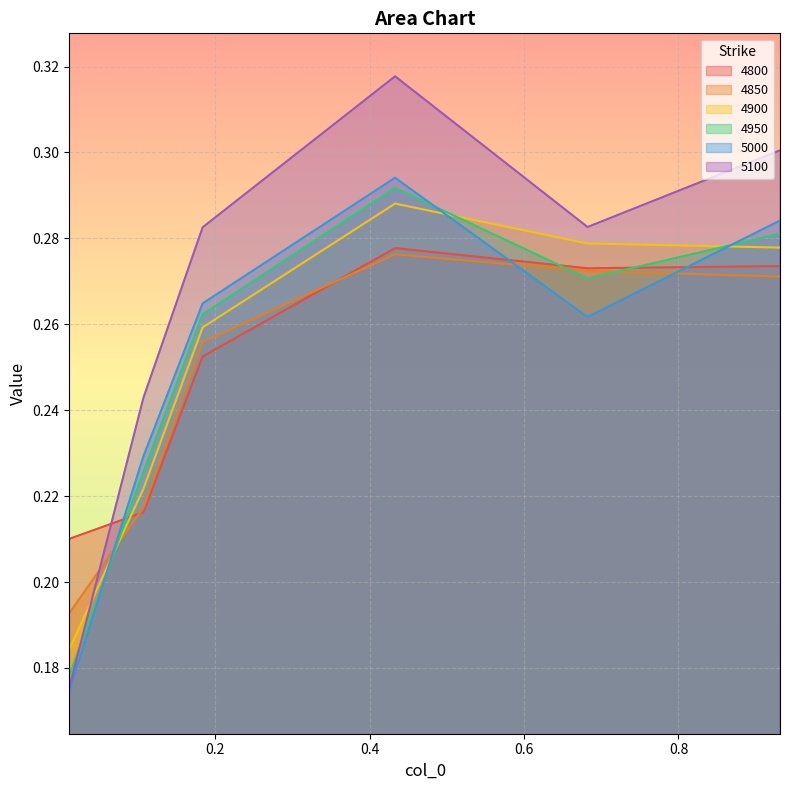

Reading right to left, transcribe all the data shown in this chart.

4800: 0.3	0.3	0.3	0.3	0.2	0.2
4850: 0.3	0.3	0.3	0.3	0.2	0.2
4900: 0.3	0.3	0.3	0.3	0.2	0.2
4950: 0.3	0.3	0.3	0.3	0.2	0.2
5000: 0.3	0.3	0.3	0.3	0.2	0.2
5100: 0.3	0.3	0.3	0.3	0.2	0.2